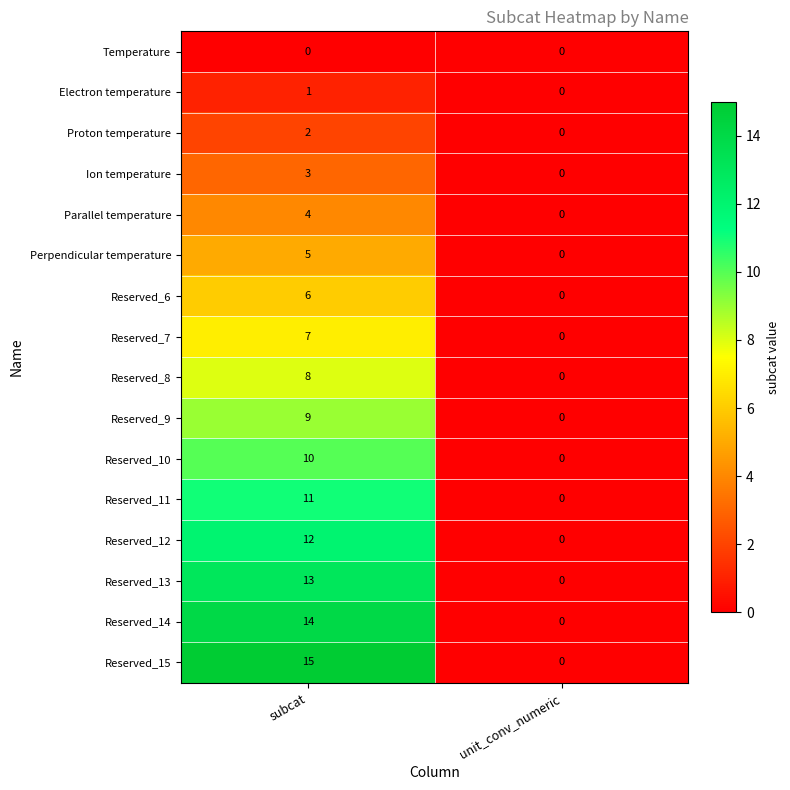

What is the difference between the Parallel temperature values at unit_conv_numeric and subcat?

4